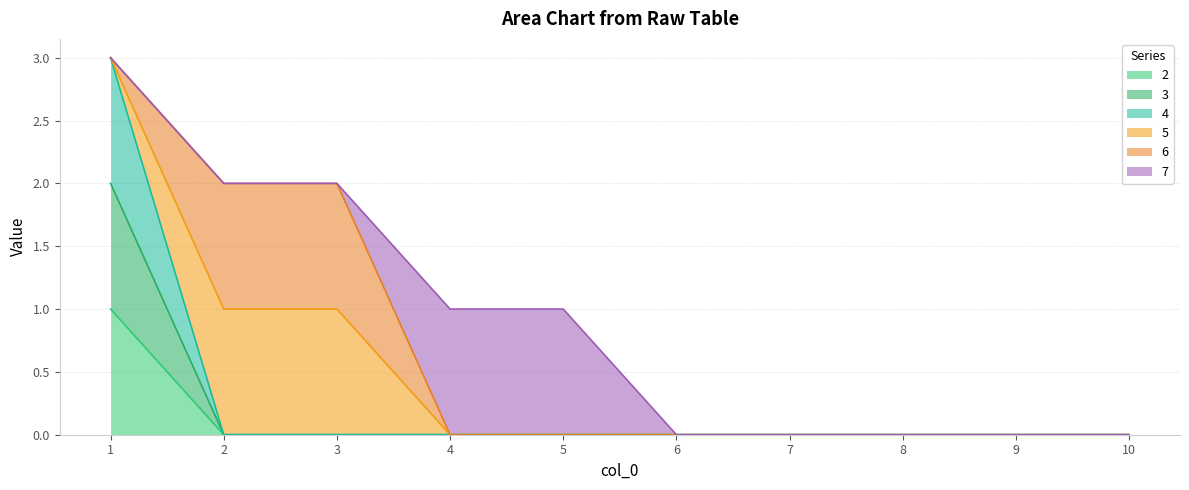

True or false: 3 has a value of 1 at 6.

False